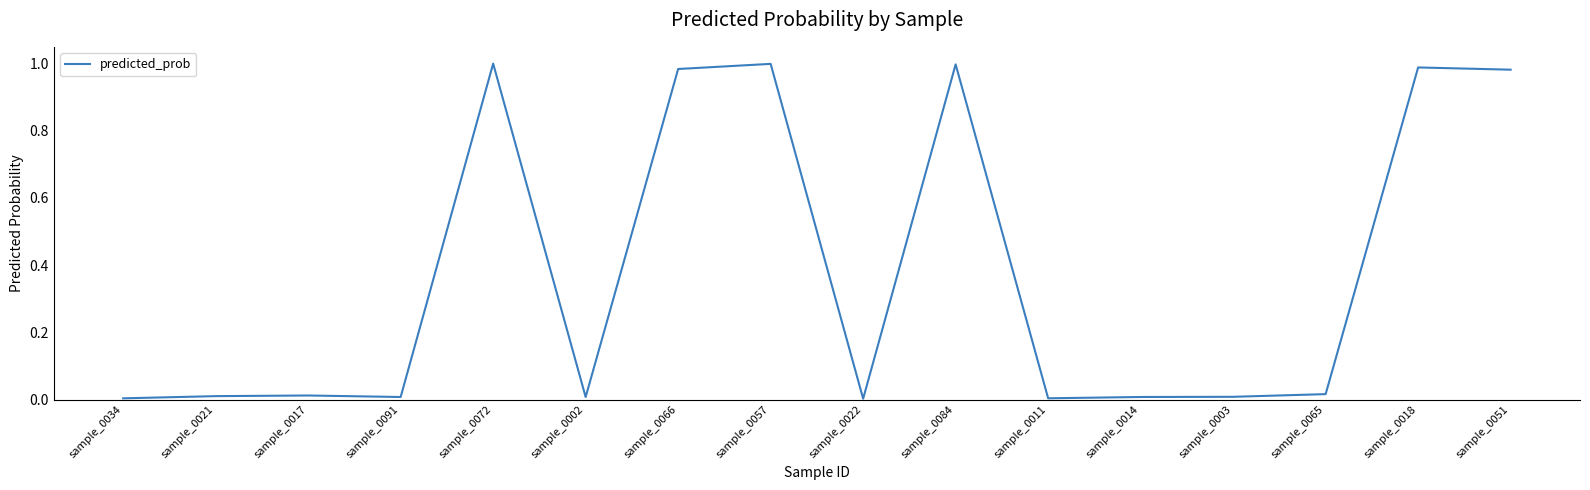

What position from the left is sample_0072?

5